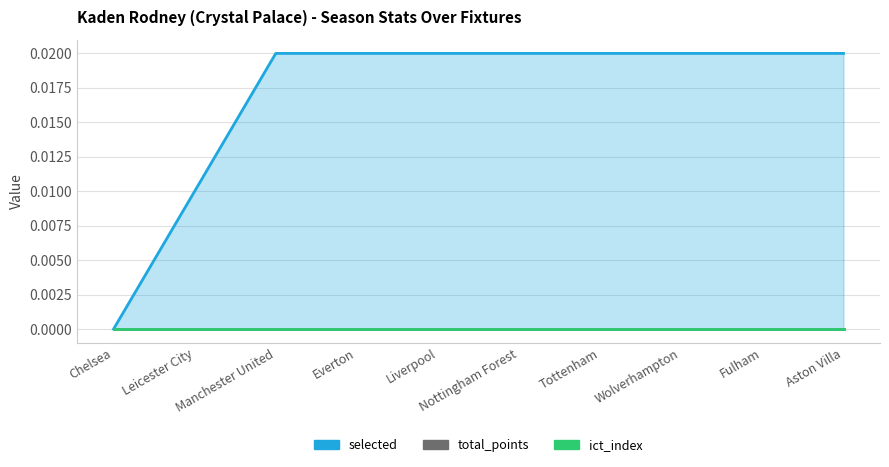

True or false: ict_index and total_points cross at least once.

False